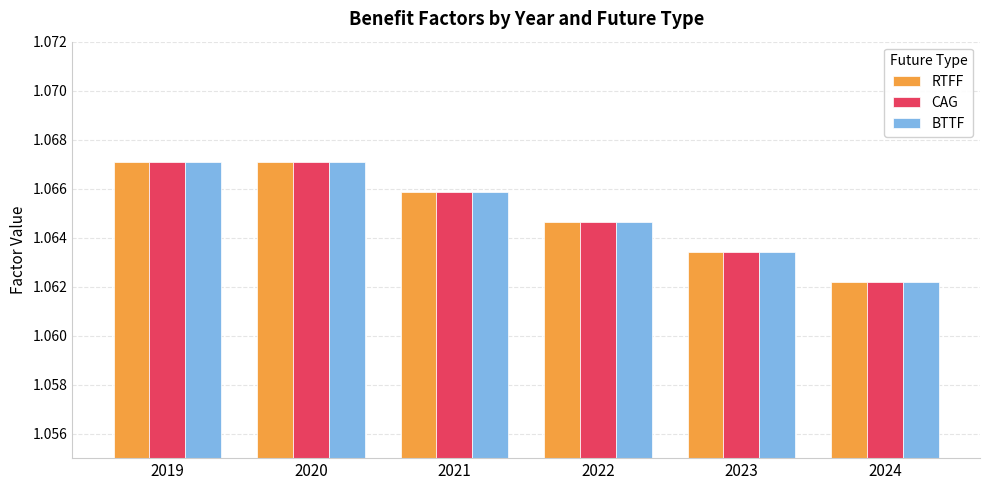

What is the sum of all CAG values?

6.4